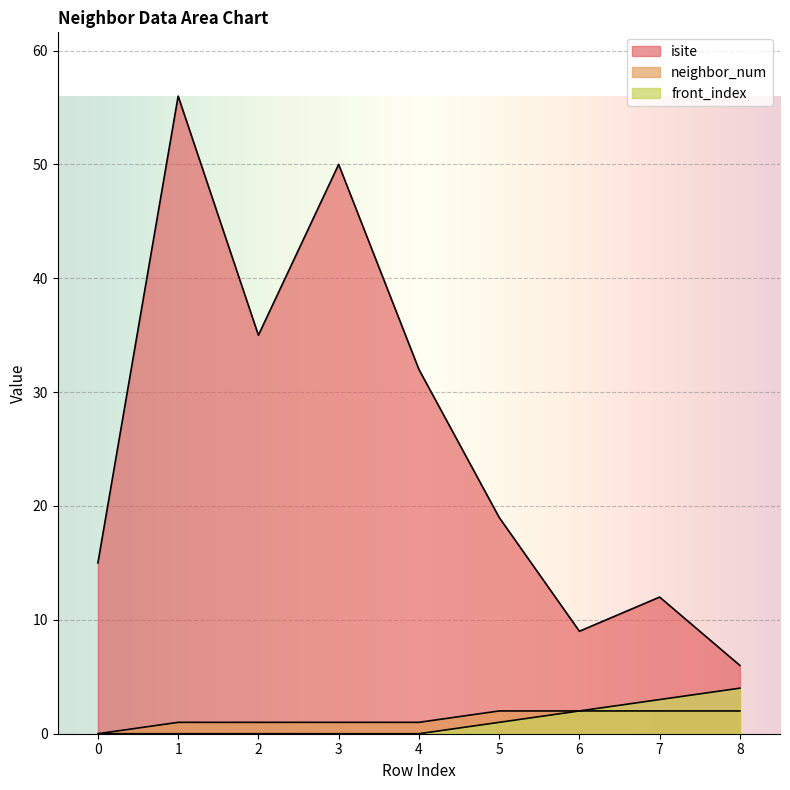

Where is front_index nearest to the value 2?

6